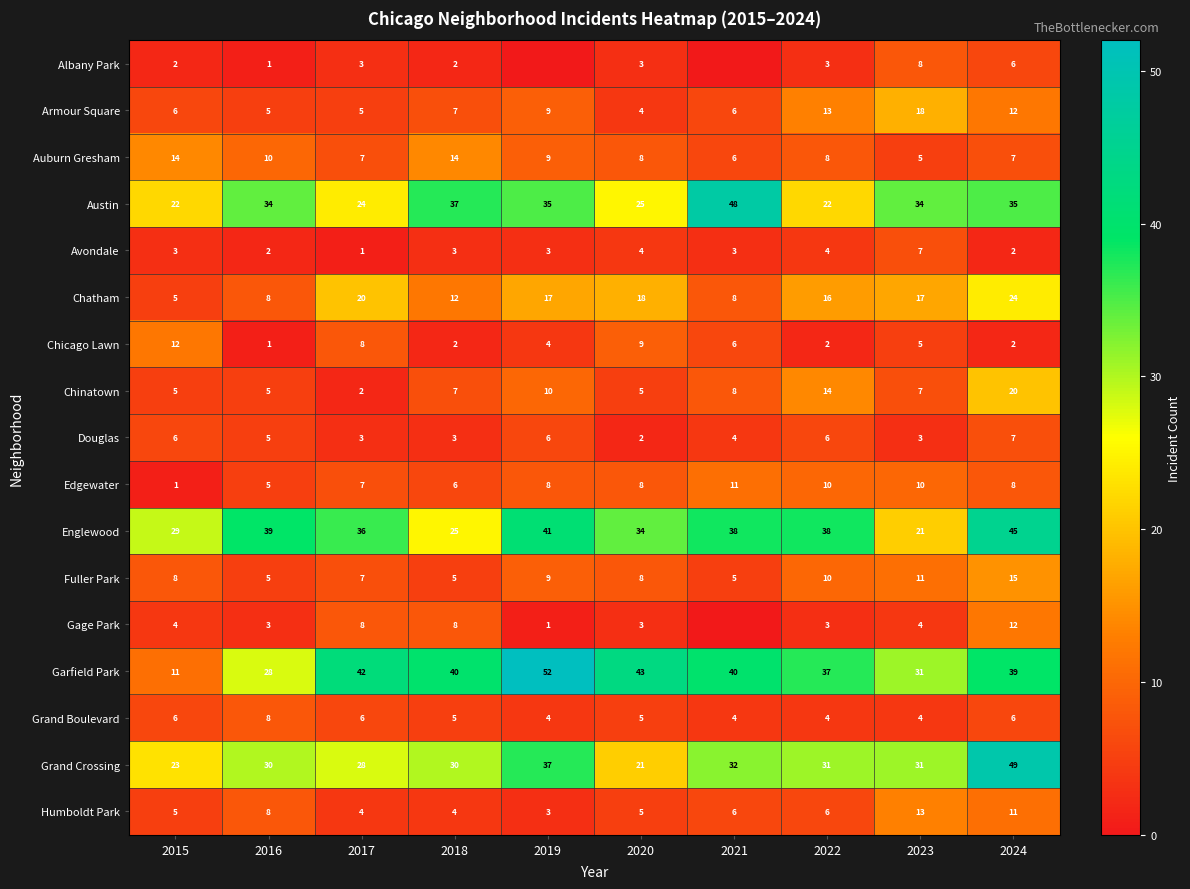

The Gage Park series shows 3 at 2016. True or false?

True